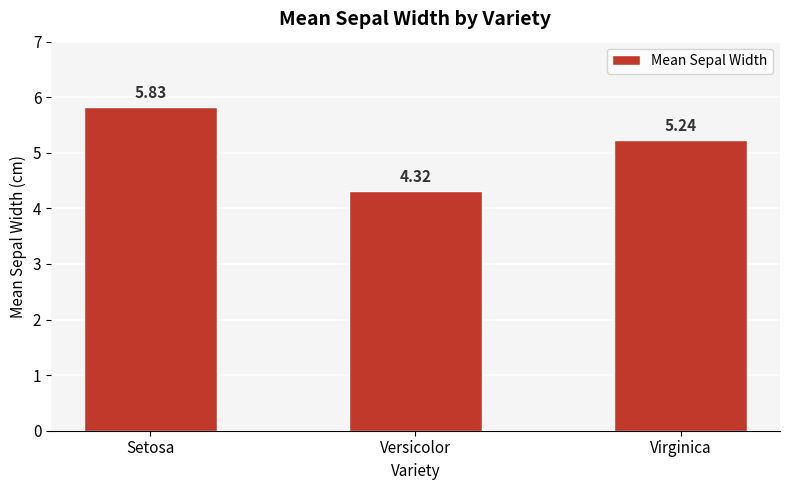

Where does the data first go above 5?

Setosa